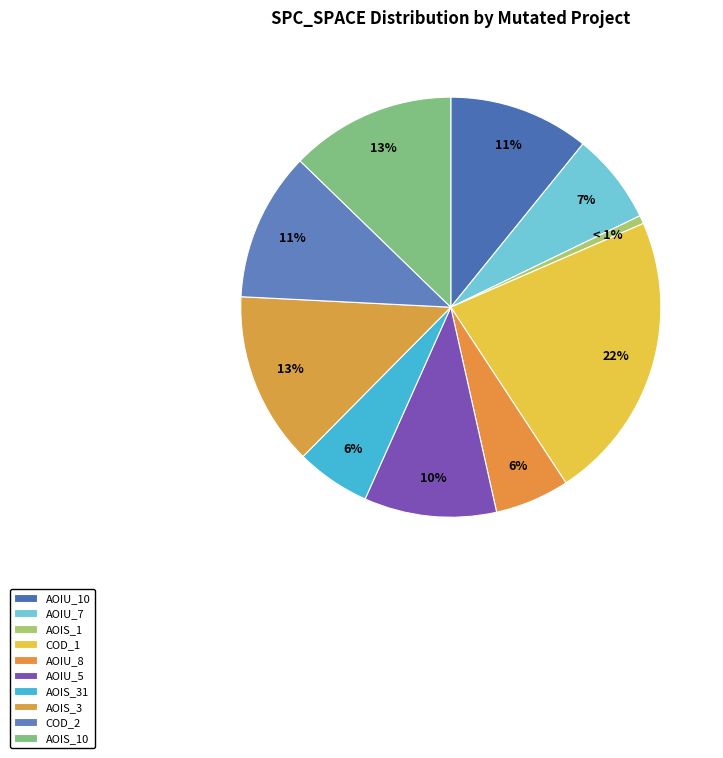

How many slices are in this pie chart?

10